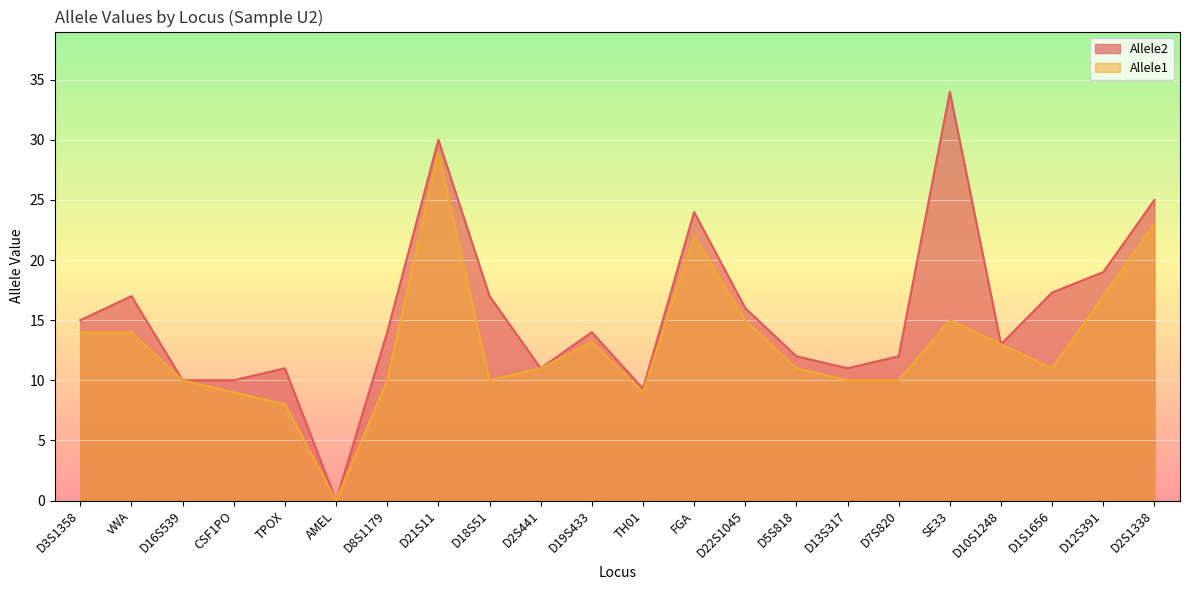

At how many categories does at least one series exceed 31?

1